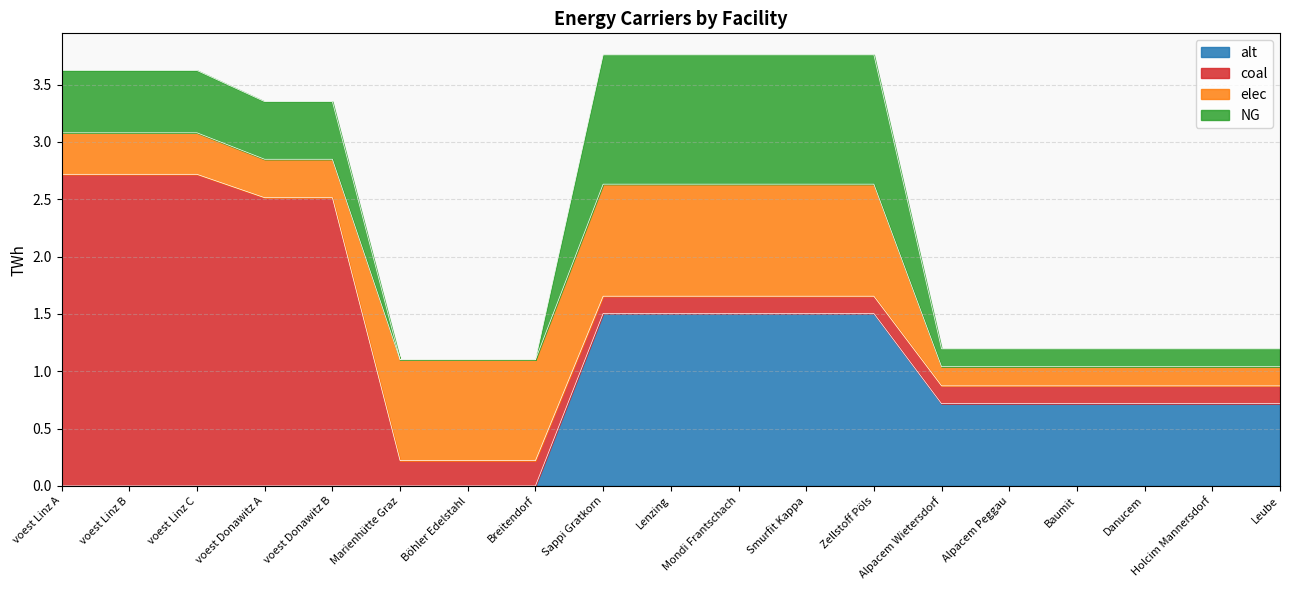

What is the label of the 16th point from the right?

voest Donawitz A